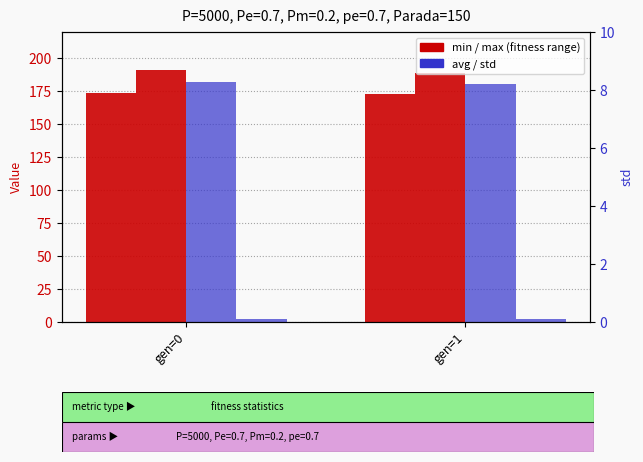

The avg series shows 180.9 at gen=1. True or false?

True